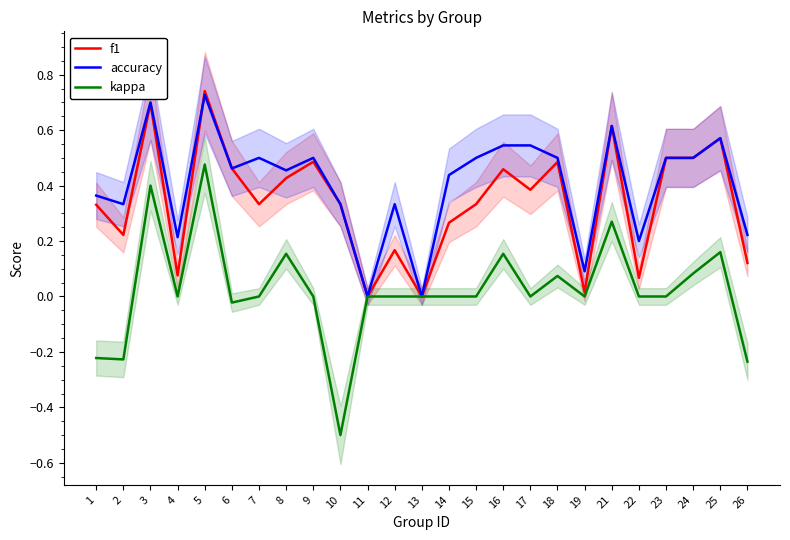

What are all the series names shown in the legend?

f1, accuracy, kappa